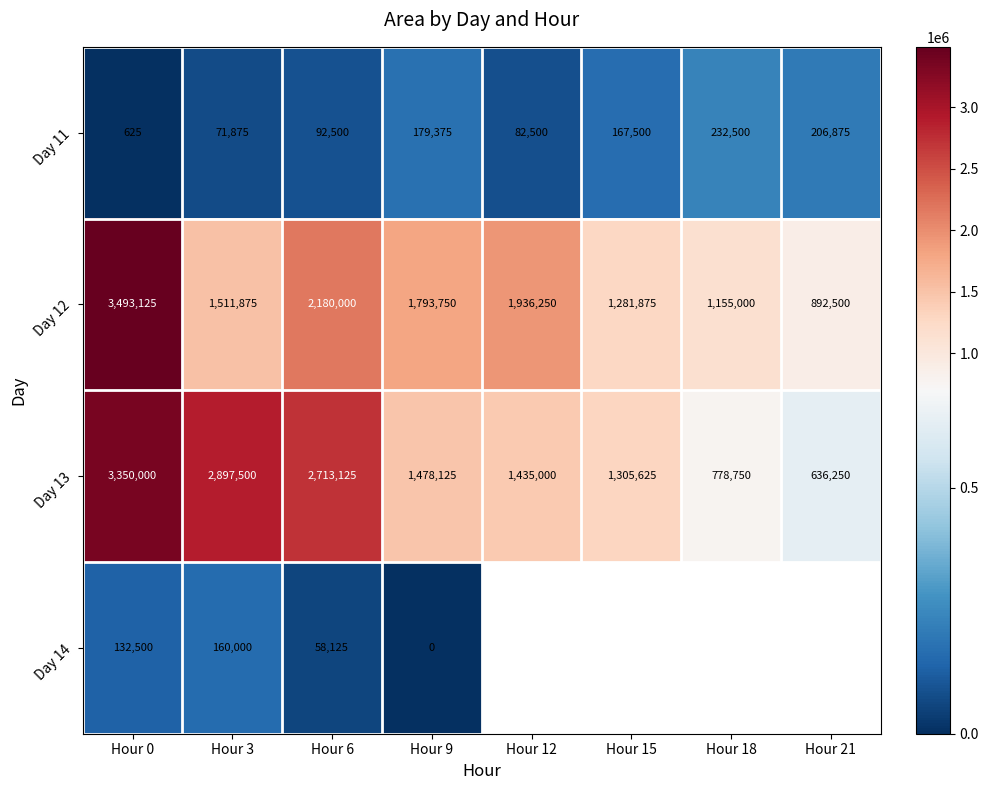

What is the average value of the Day 13 series?

1824297